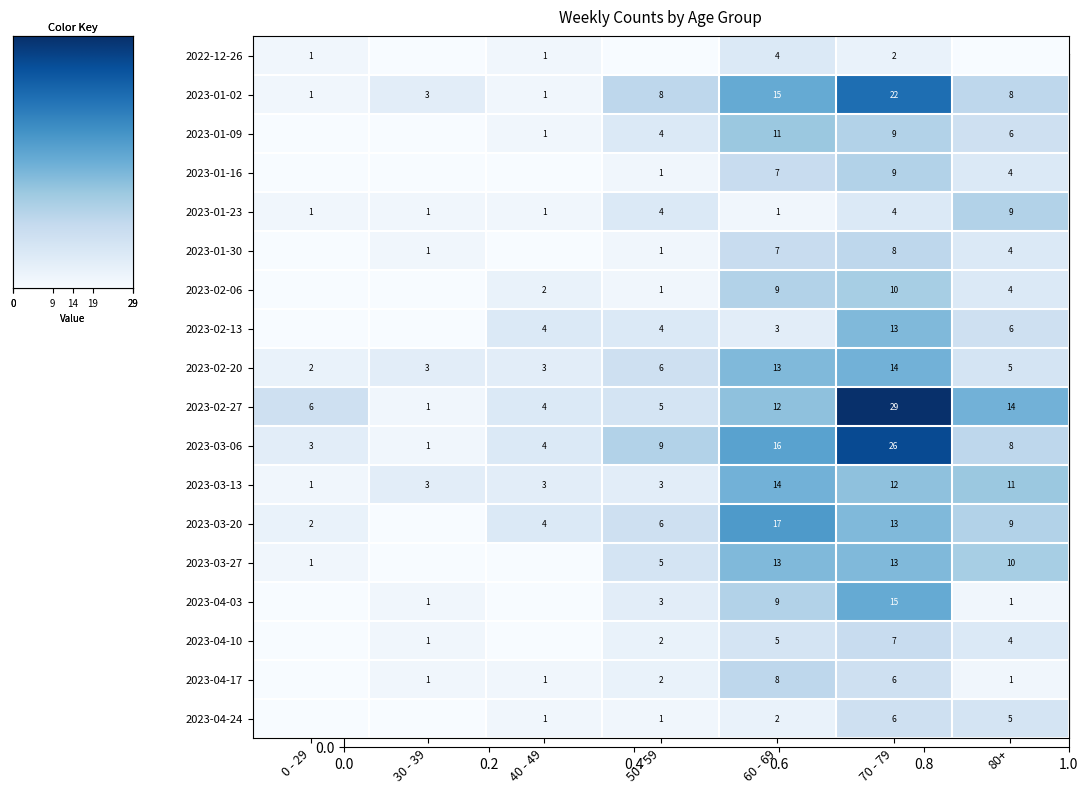

Which series has the largest total across all categories?

2023-02-27